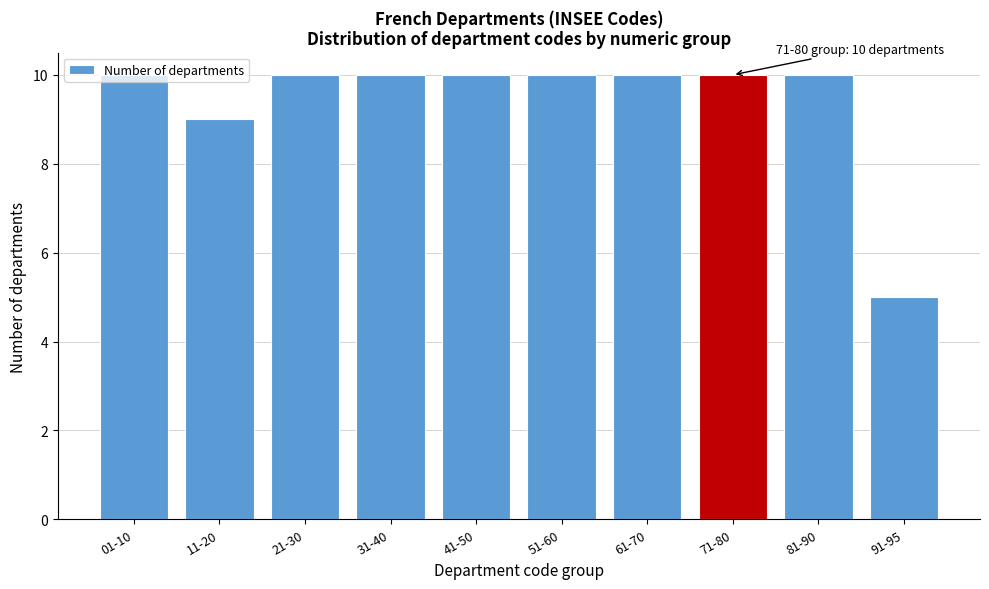

What is the difference between the maximum and minimum values?

5